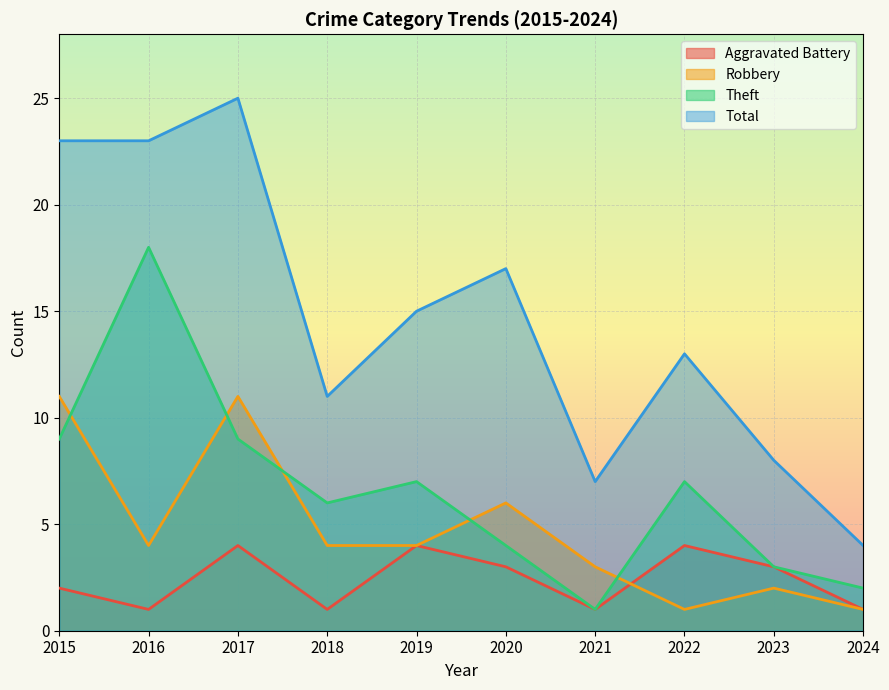

How many values in the Theft series are below 7?

5